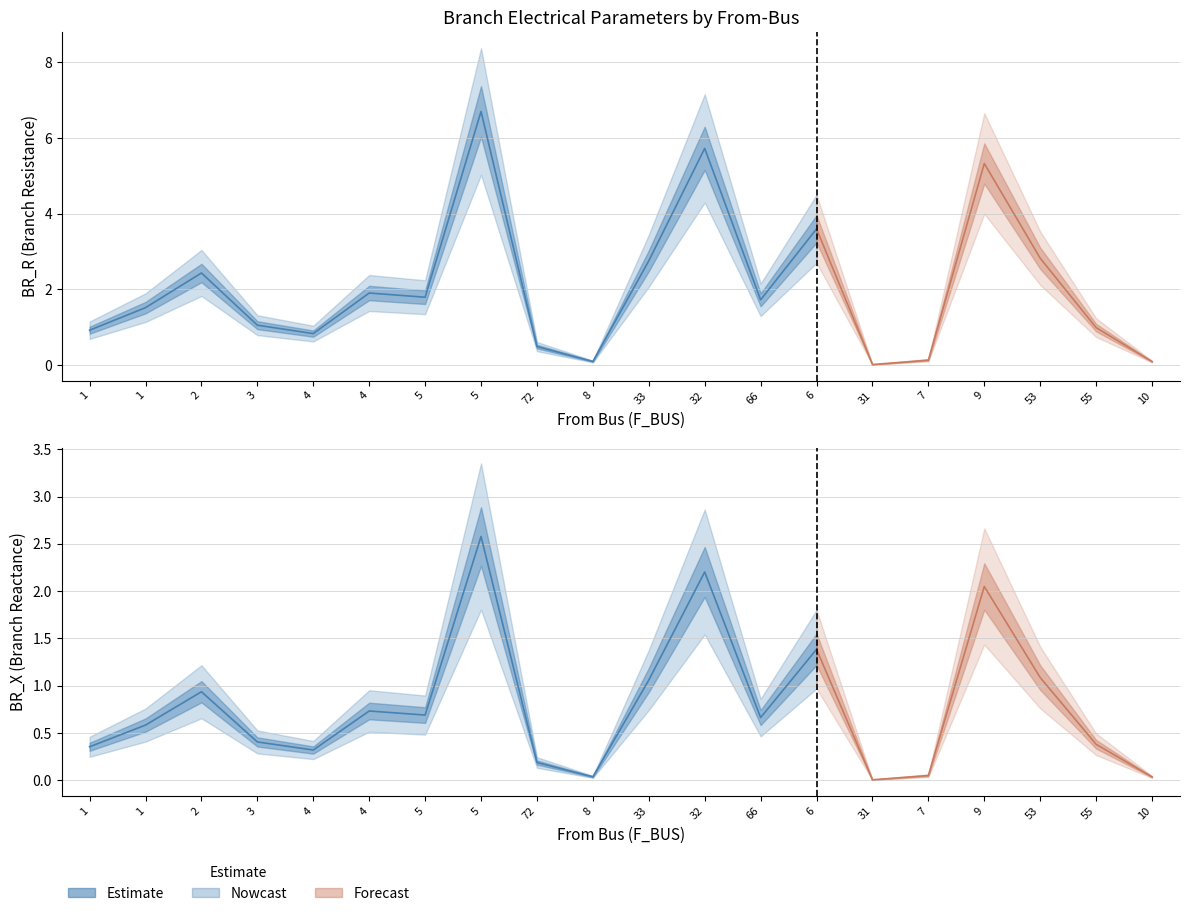

At which category does BR_X reach its first local peak?

2